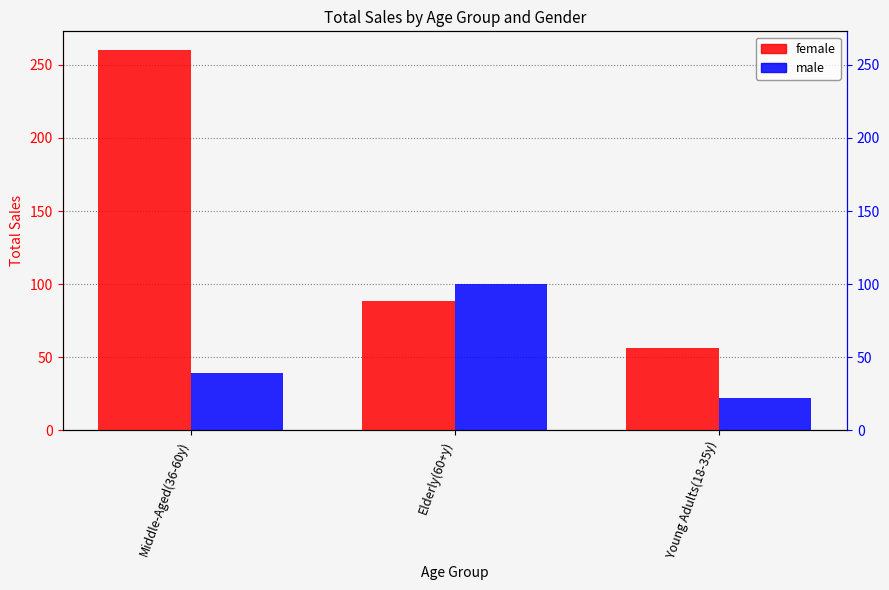

What is the label of the 1st bar from the right?

Young Adults(18-35y)